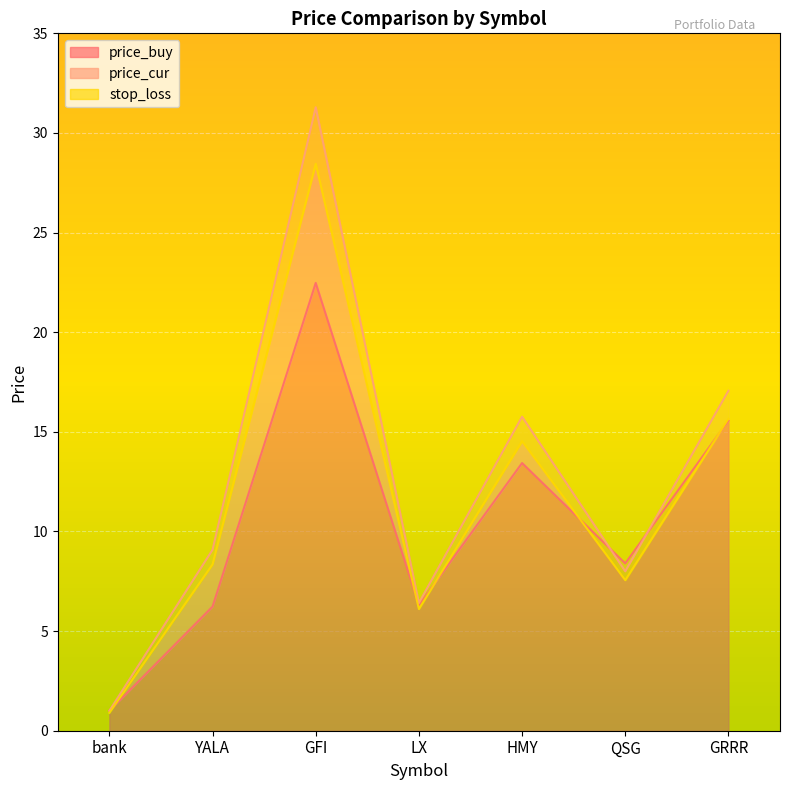

The price_cur series shows 9.1 at YALA. True or false?

True